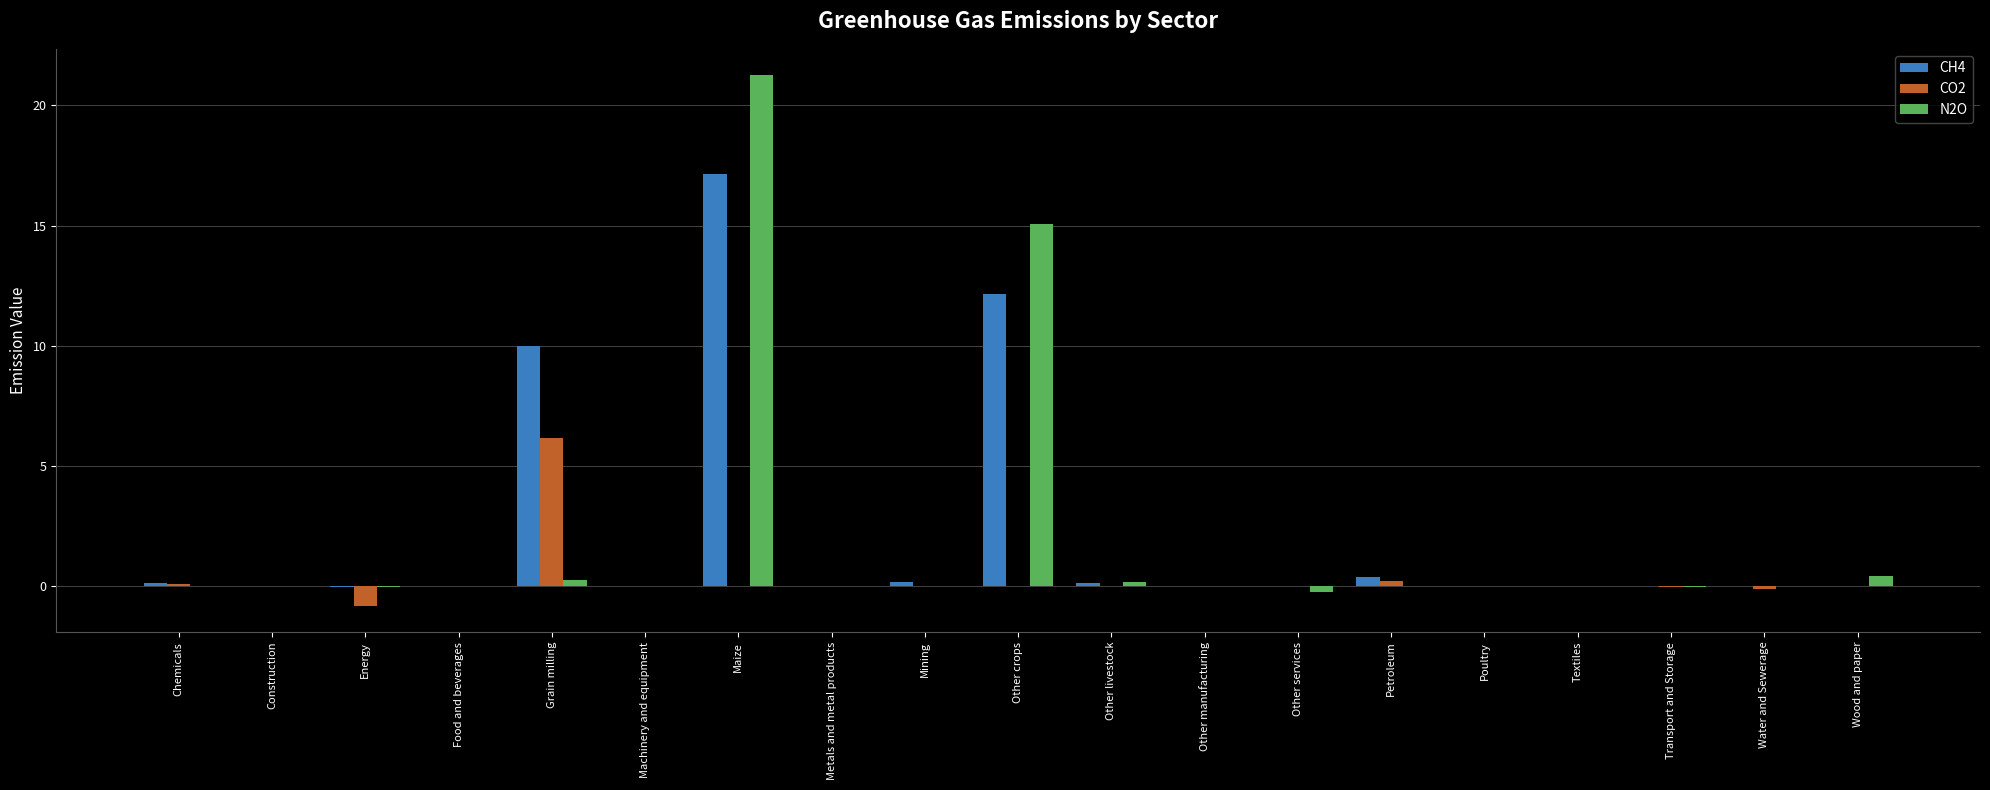

What is the total value across all series at Grain milling?

16.5